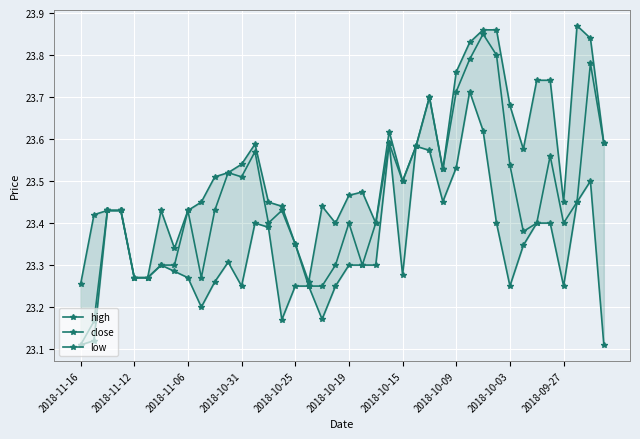

Which series has the largest range (max minus min)?

close